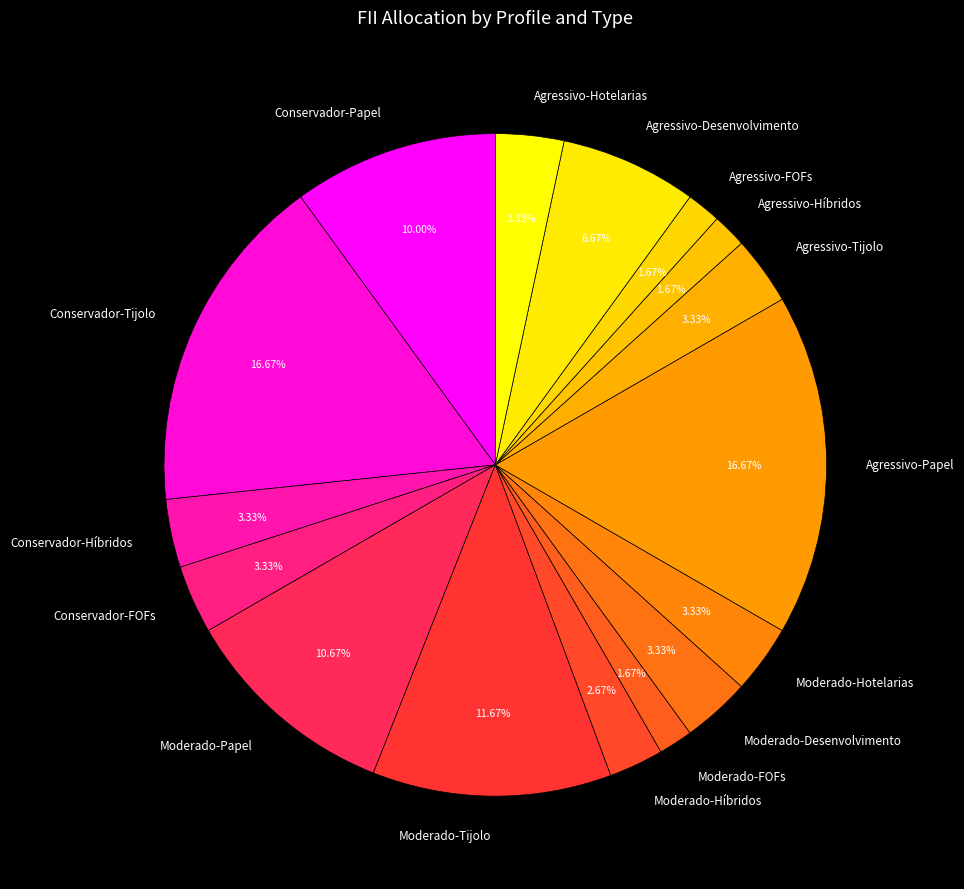

To the nearest percent, what is the difference between the Moderado-Desenvolvimento and Agressivo-Híbridos slice percentages?

2%